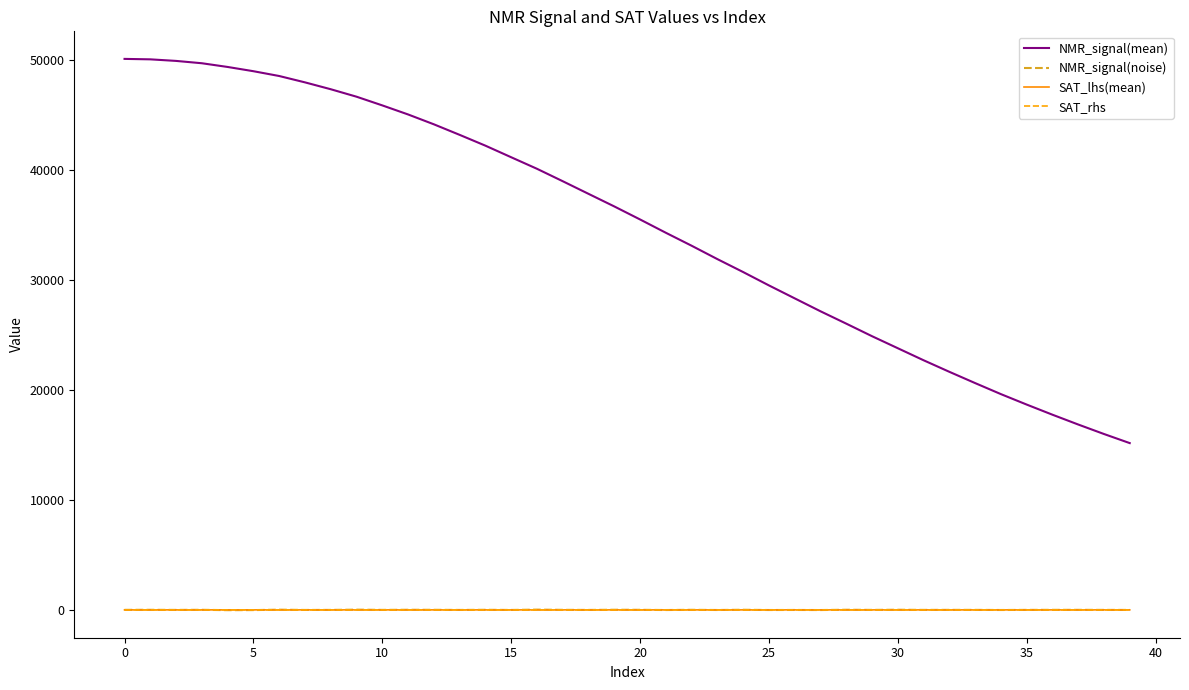

True or false: NMR_signal(mean) and SAT_rhs cross at least once.

False